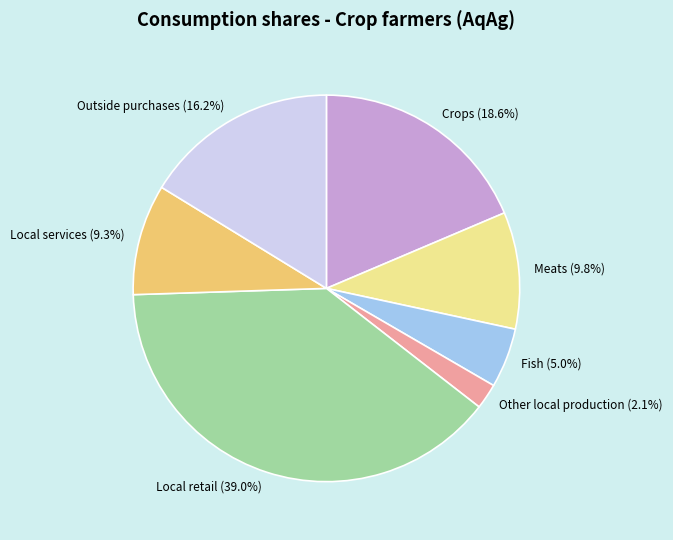

What percentage is the Crops slice, to the nearest percent?

19%